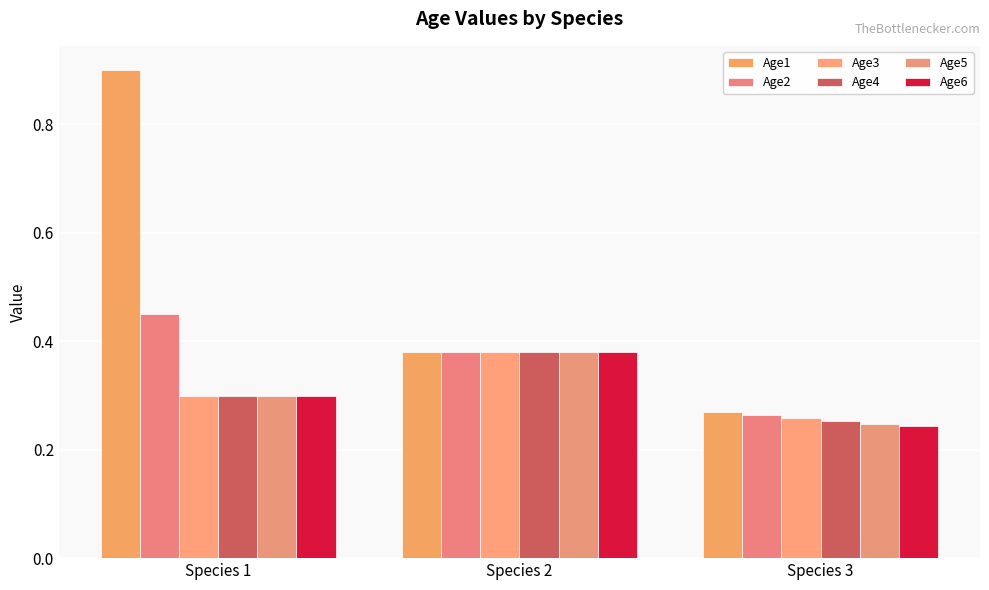

Between Species 2 and Species 3, which is larger?

Species 2